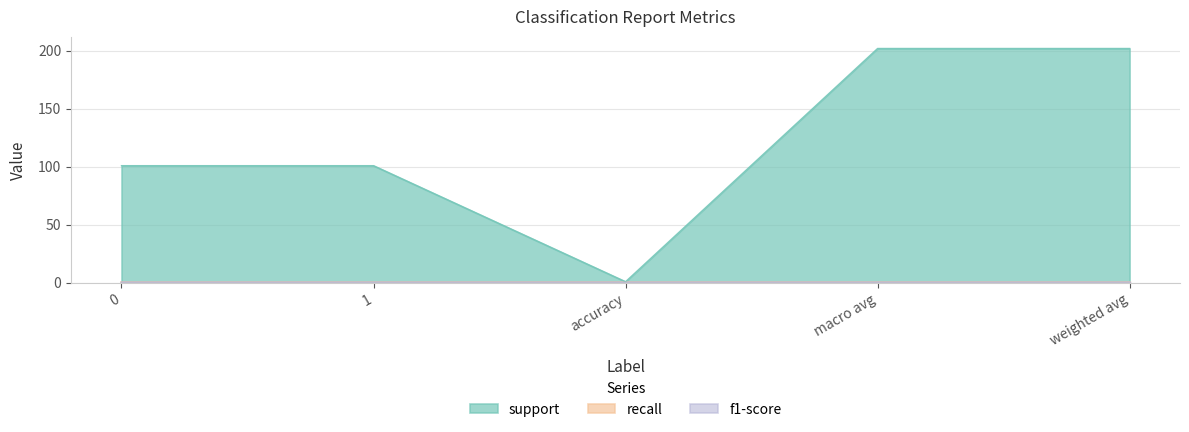

Which series has the widest spread of values?

support